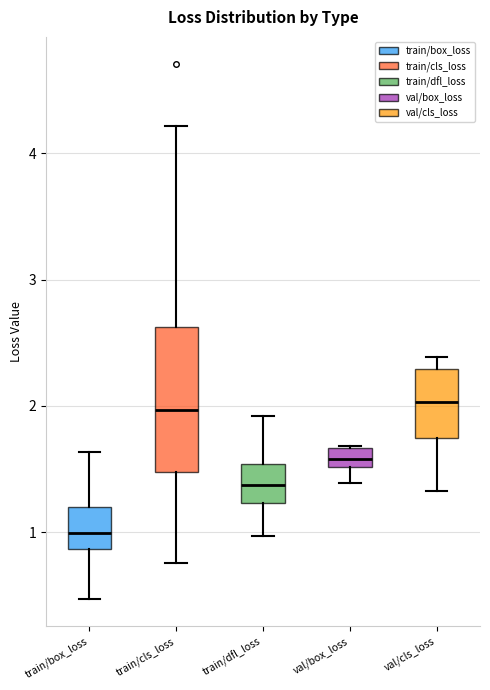

Where does the lower whisker of the box for train/box_loss end on the y-axis? The values are not printed on the chart, so give them approximately, as read against the axis.

0.5